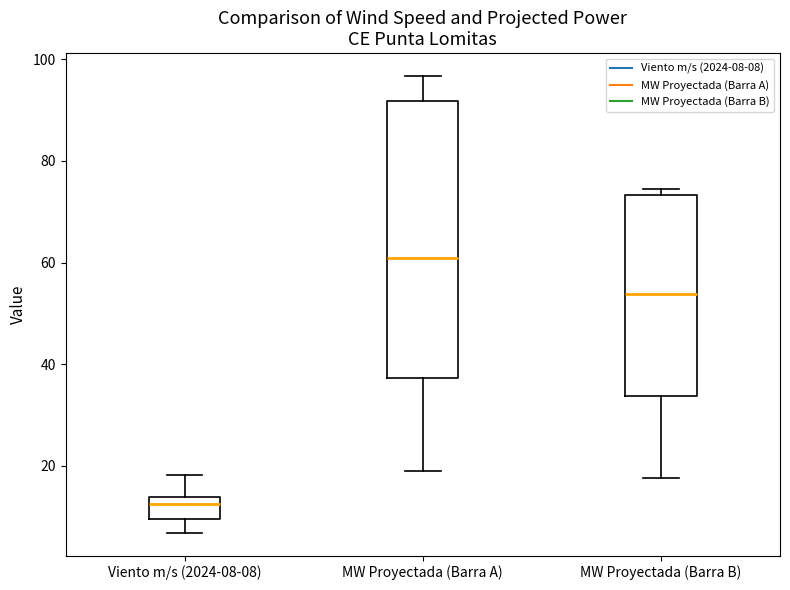

Comparing the boxes themselves (not the whiskers), which one is the tallest?

MW Proyectada (Barra A)